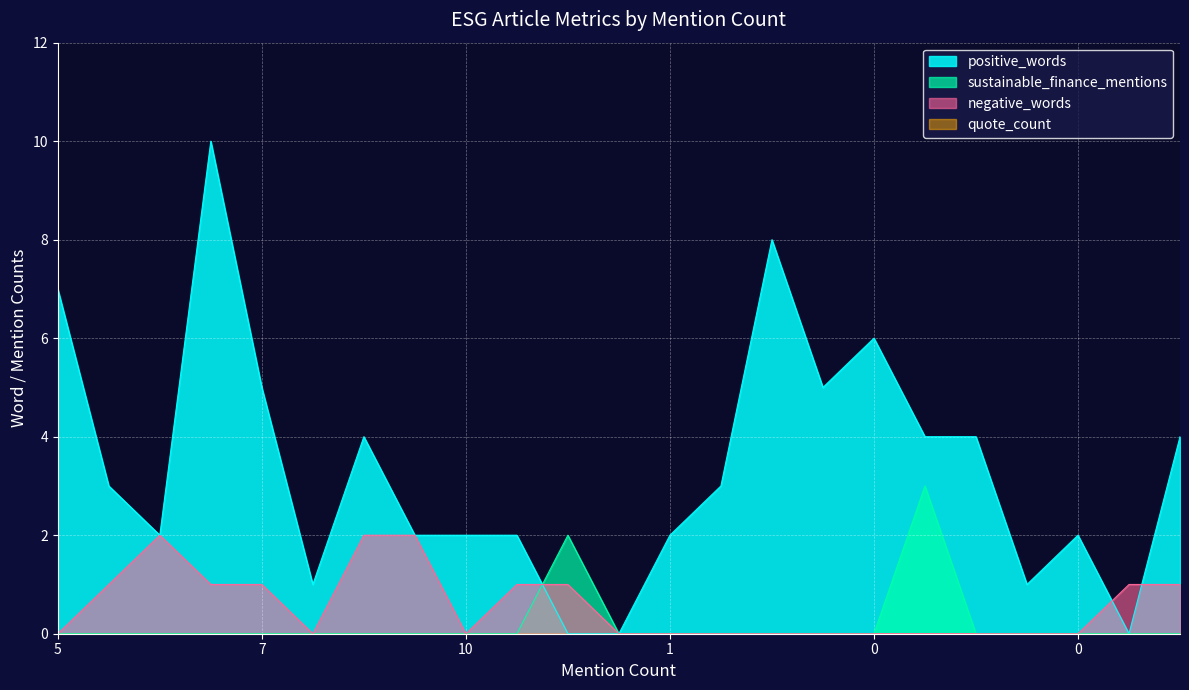

How many series are shown in this chart?

4